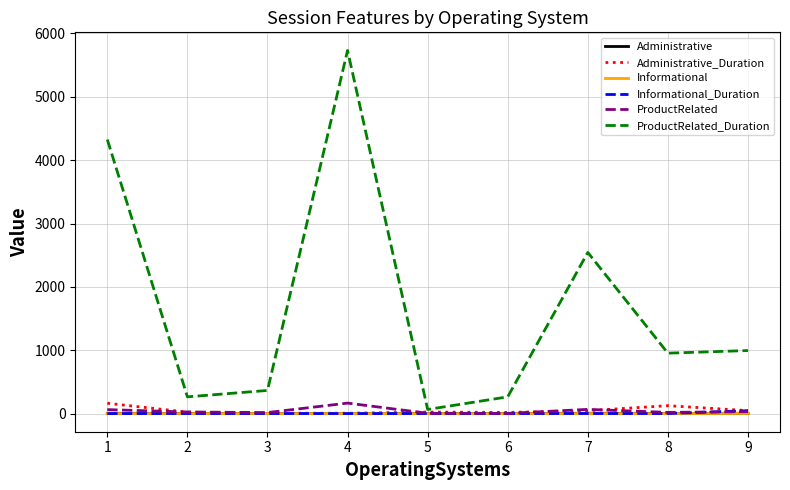

What is the sum of all Administrative_Duration values?

451.1